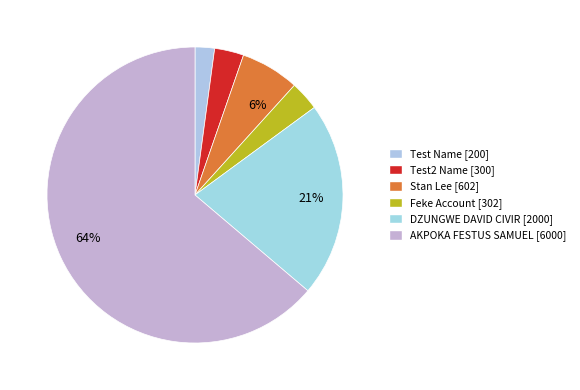

Does any single category account for the majority?

Yes